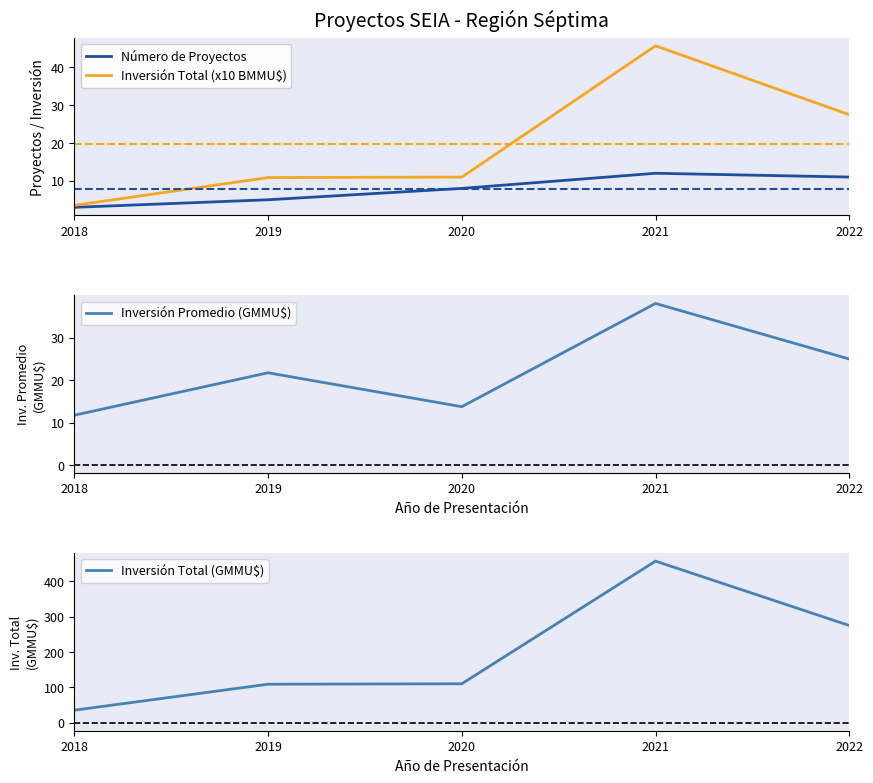

What is the approximate value of Número de Proyectos at 2019?

5.0